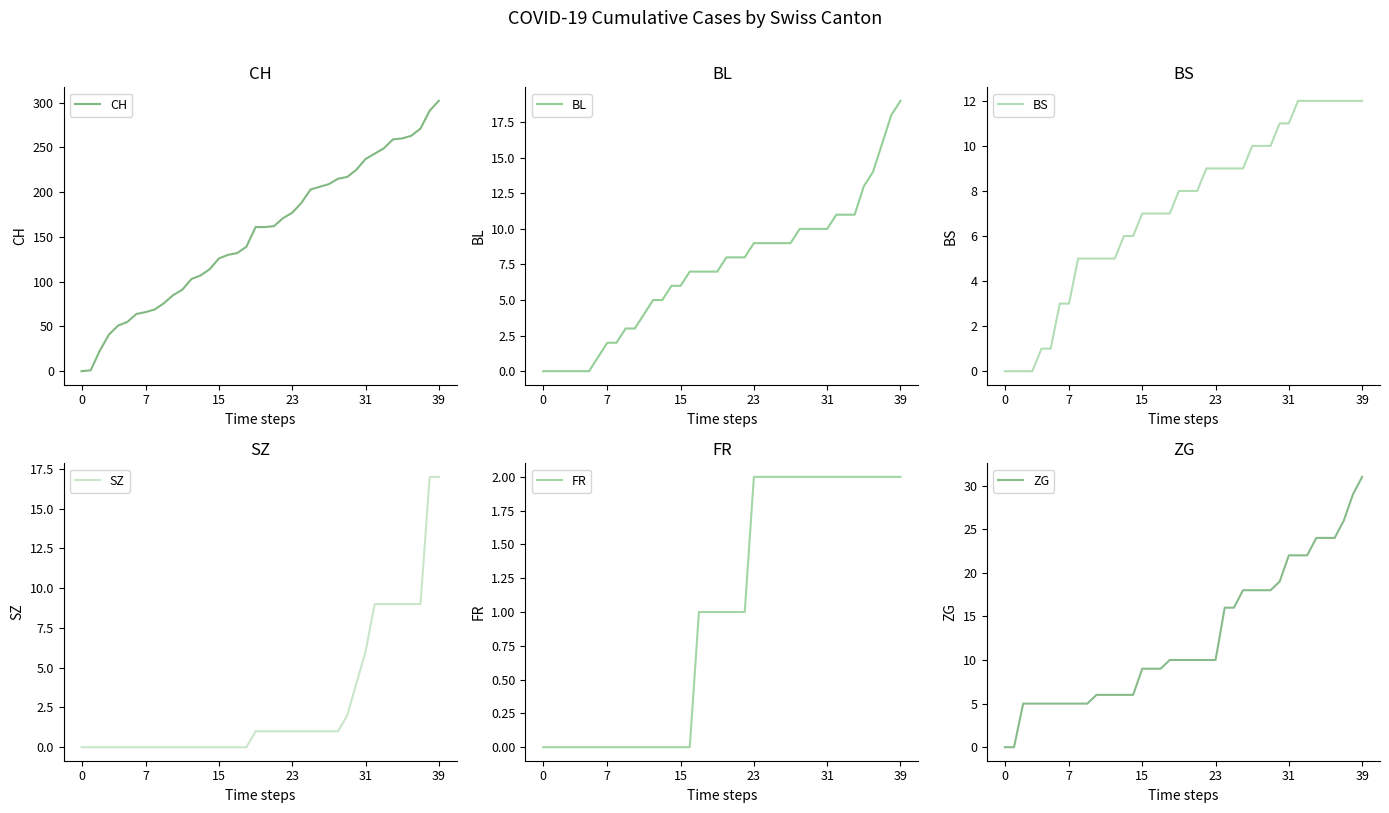

Is it true that BS equals 0 at 0?

True